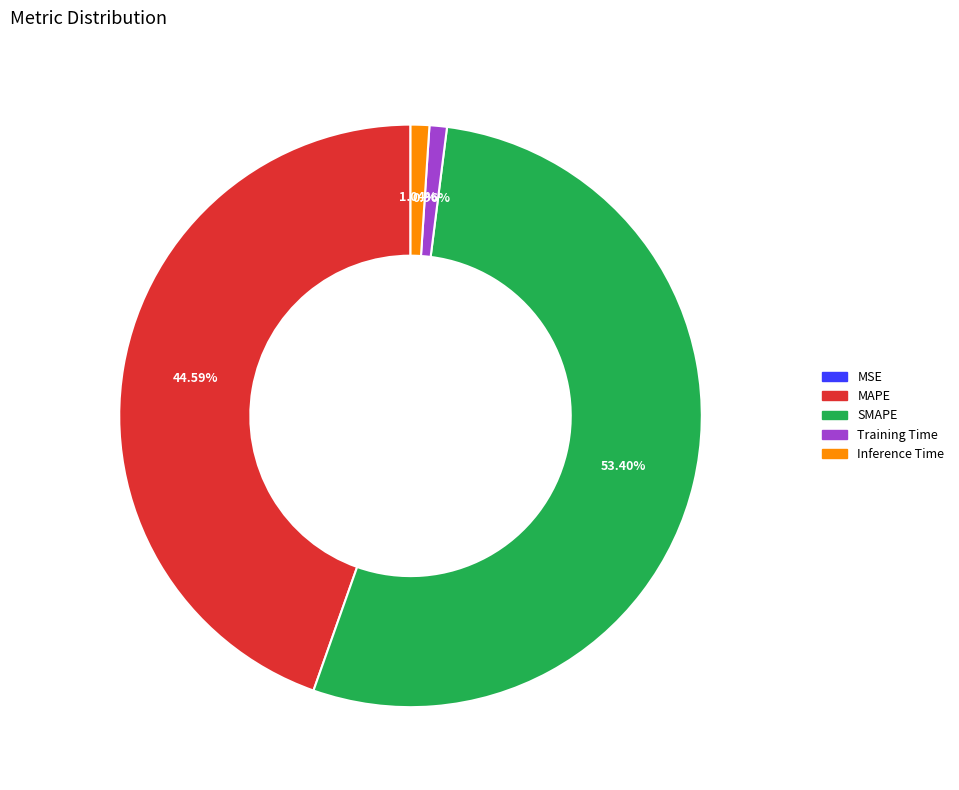

Between SMAPE and Inference Time, which is larger?

SMAPE